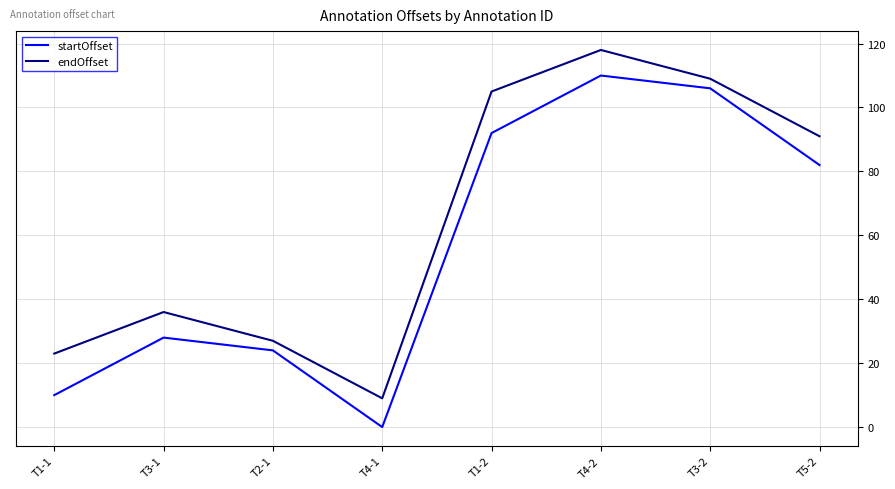

What is the difference between the second highest and minimum values in the startOffset series?

106